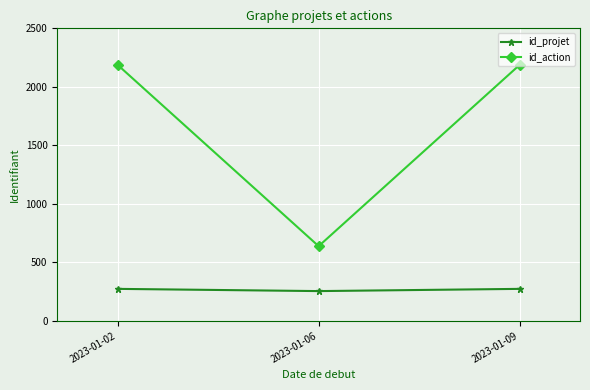

Which series changed the most between 2023-01-02 and 2023-01-06?

id_action